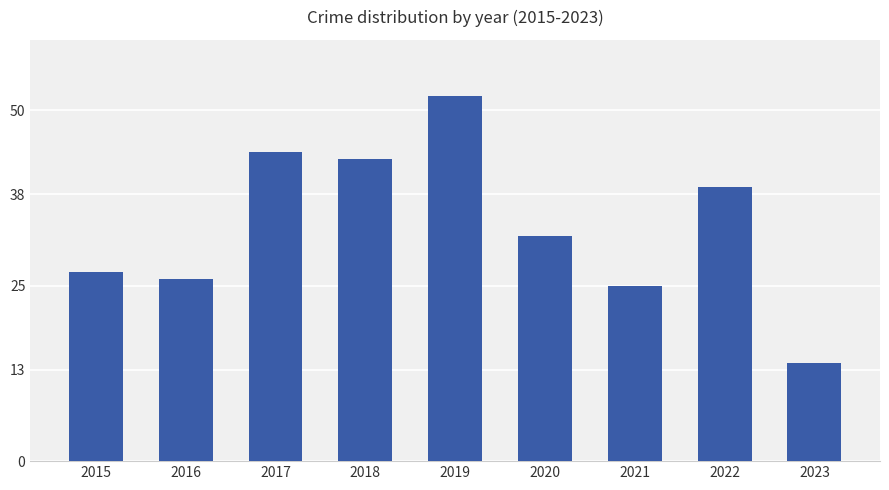

The chart shows a value of 27 at 2015. True or false?

True